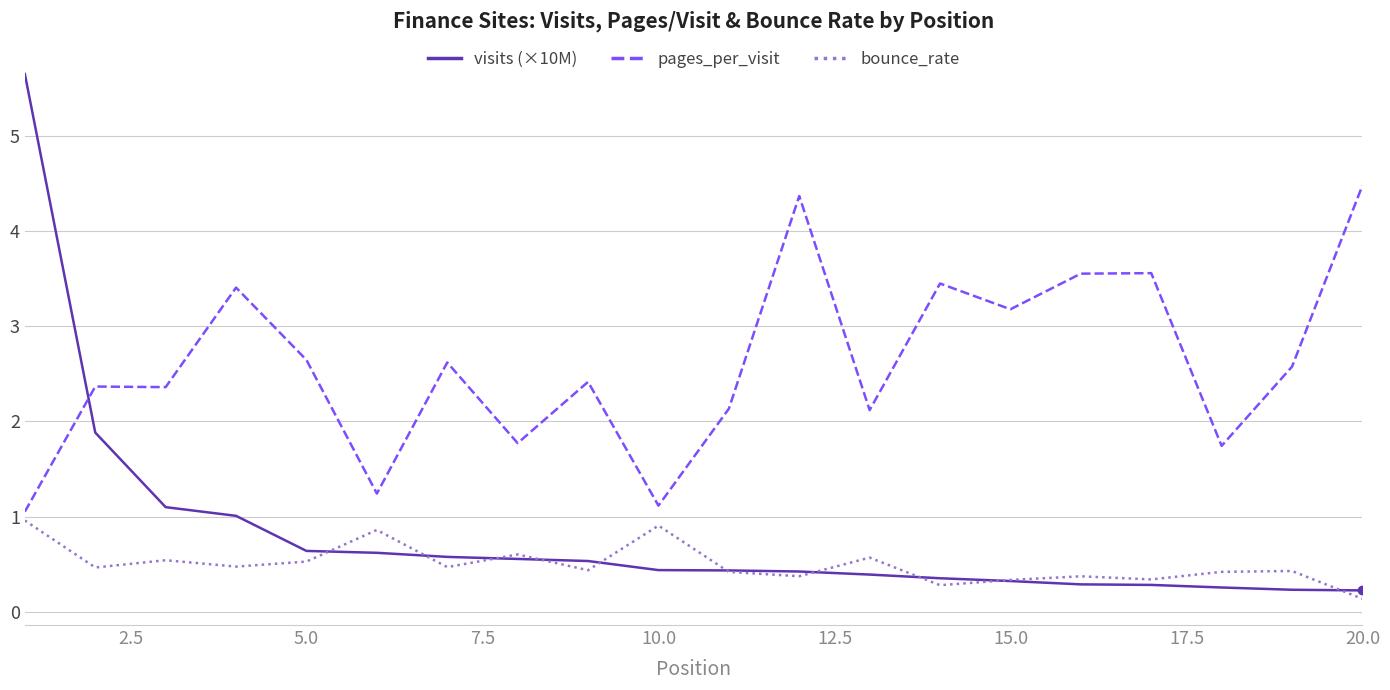

Which series has the widest spread of values?

visits (×10M)